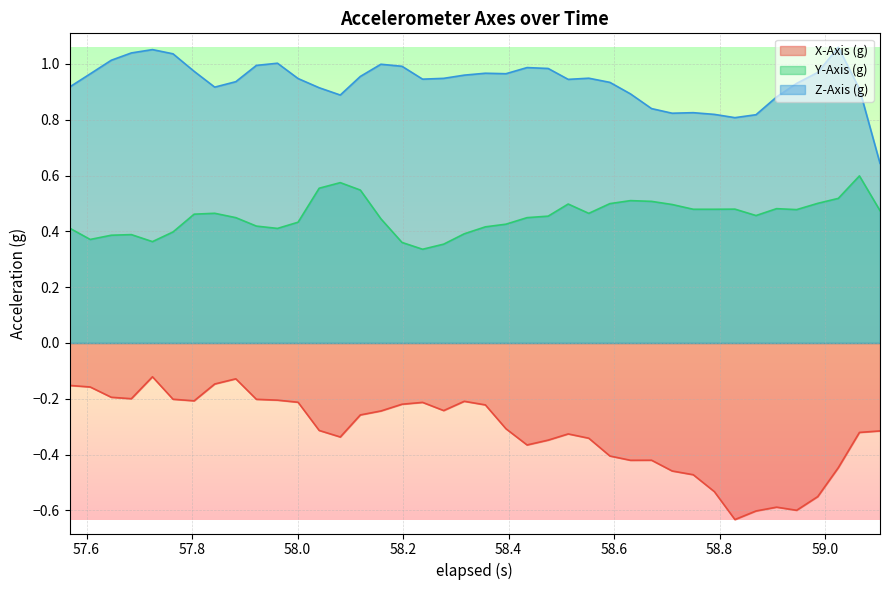

Which series has the widest spread of values?

X-Axis (g)